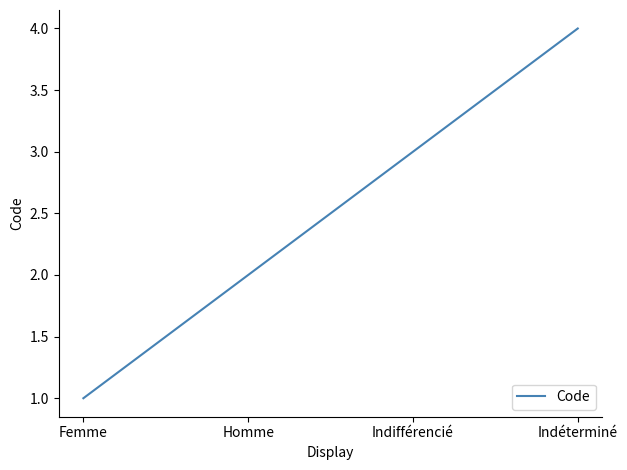

Reading right to left, extract all data points from this chart.

Indéterminé=4	Indifférencié=3	Homme=2	Femme=1